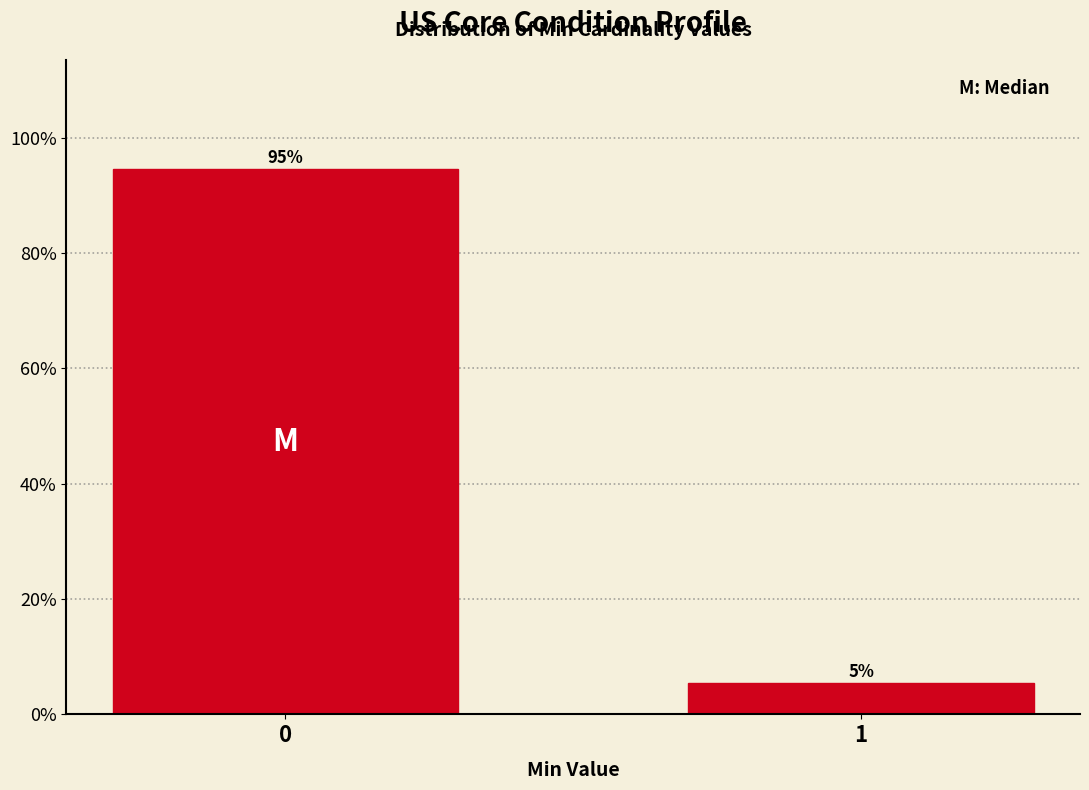

What value does the data have at 0?

94.6